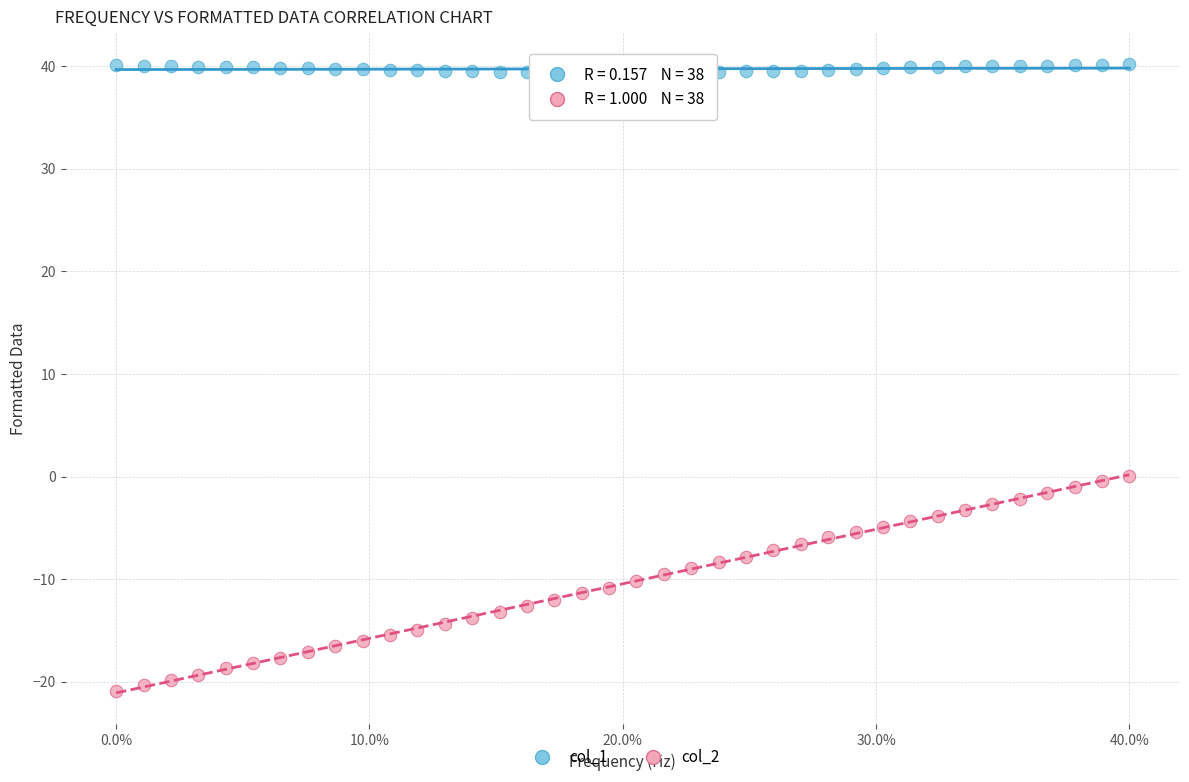

Across all data points, what is the range of Y values (max minus min)?

61.1